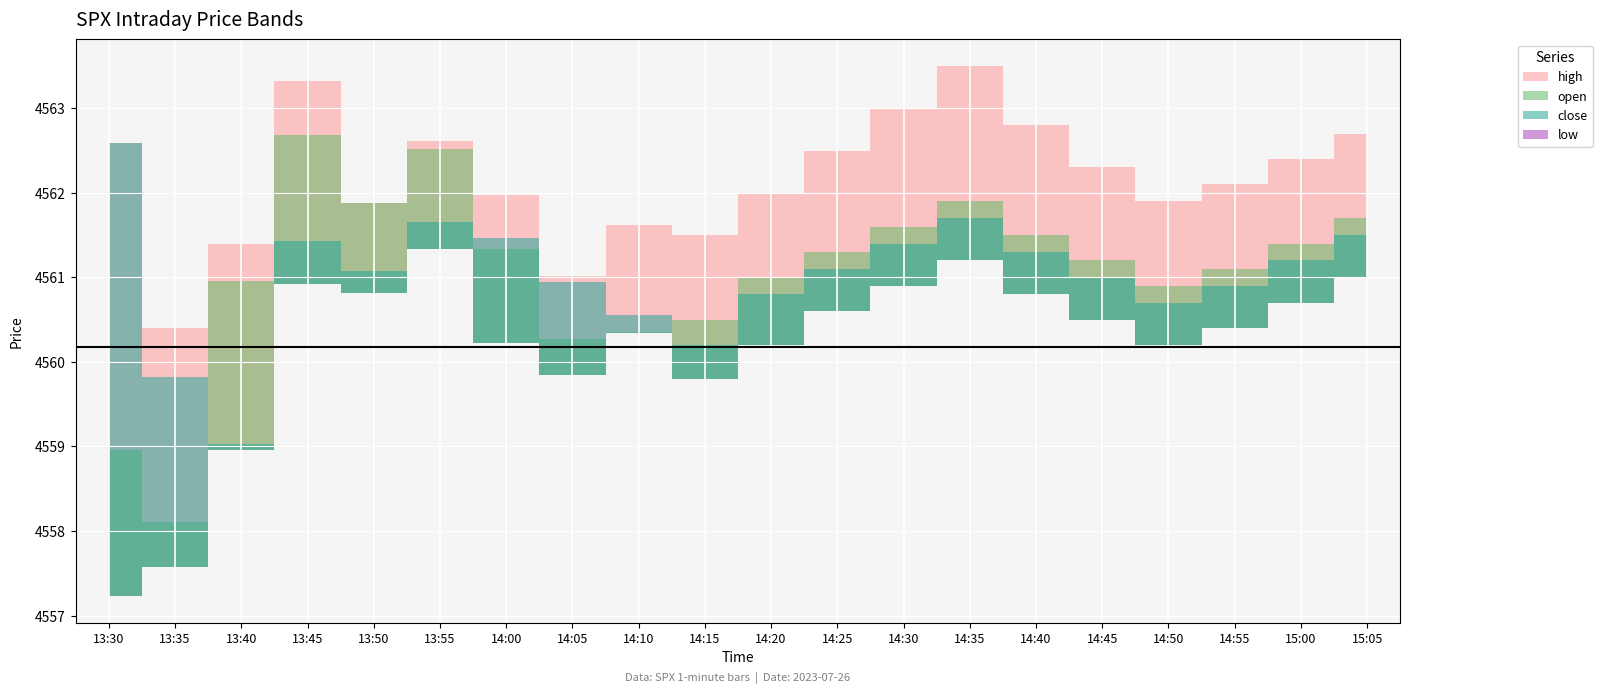

Which label corresponds to the largest value in the chart?

14:35